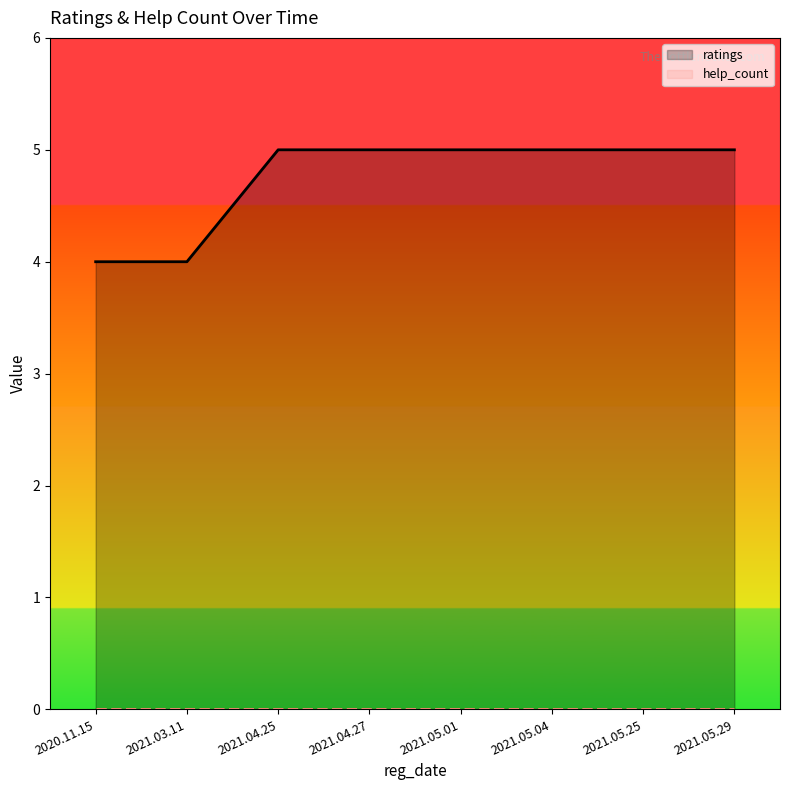

What is the total value across all series at 2021.05.29?

5